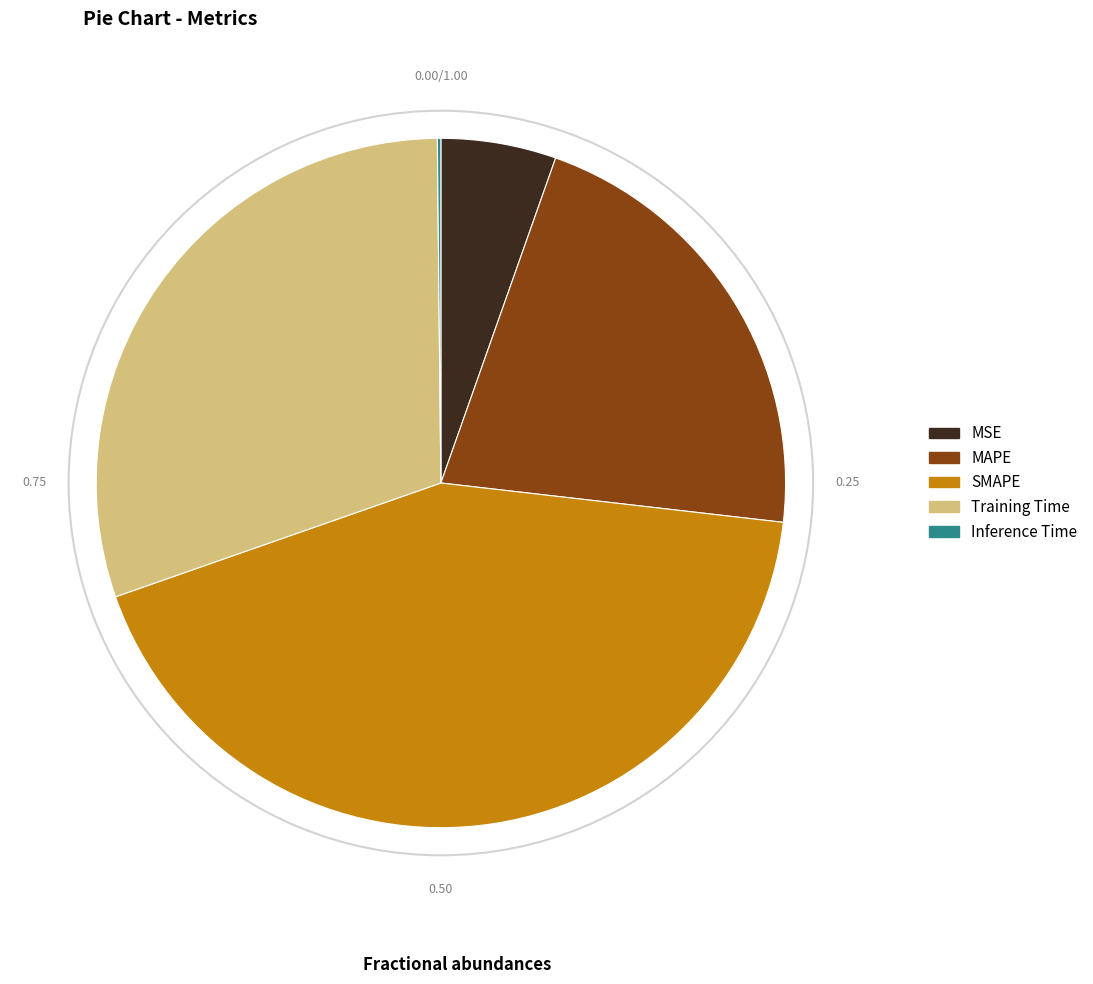

Combined, do Training Time and SMAPE account for over 50%?

Yes